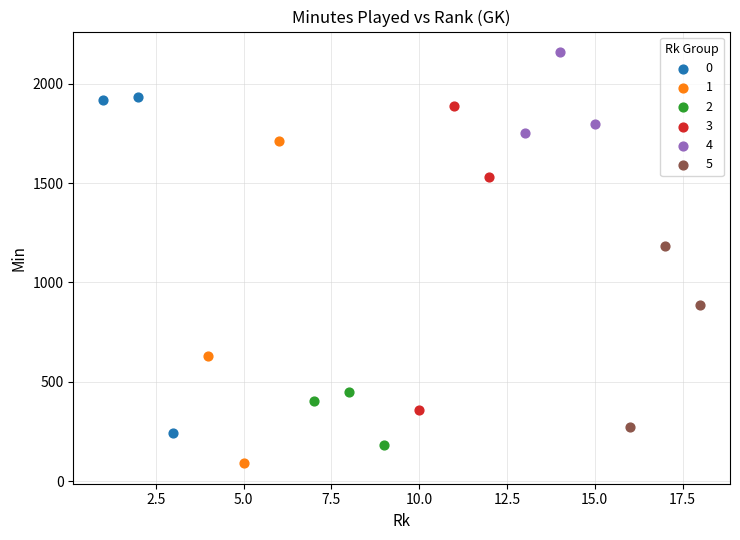

Which series contains the highest Y value?

4